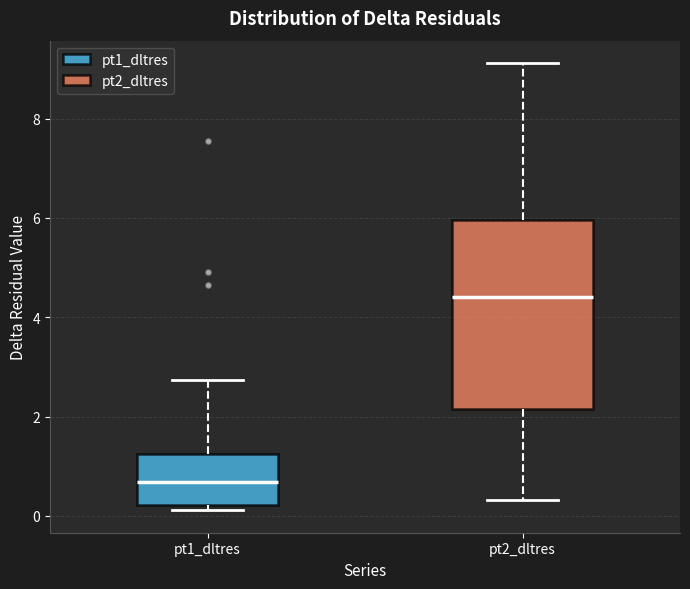

Reading left to right, read every box against the y-axis: the position of its median line, the range the box covers, and the ends of its whiskers. The values are not printed on the chart, so give them approximately, as read against the axis.

pt1_dltres: median 0.6, box 0.2 to 1.2, whiskers 0.2 (just below the box's lower edge) to 2.8
pt2_dltres: median 4.4, box 2.2 to 6.0, whiskers 0.4 to 9.2